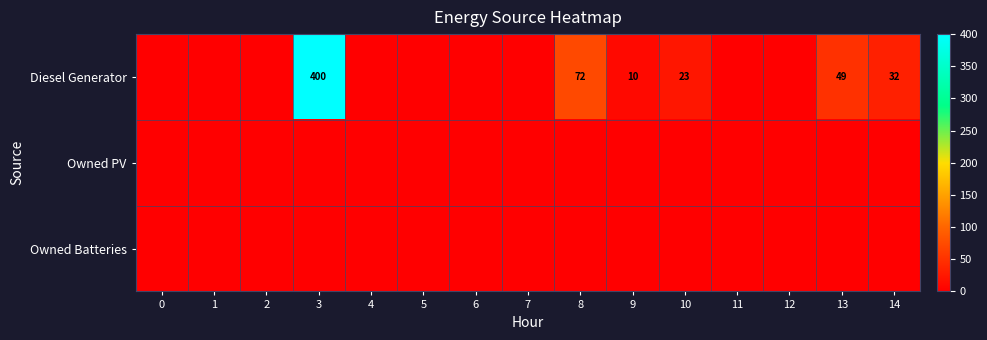

The value of Diesel Generator at 13 is 27. True or false?

False